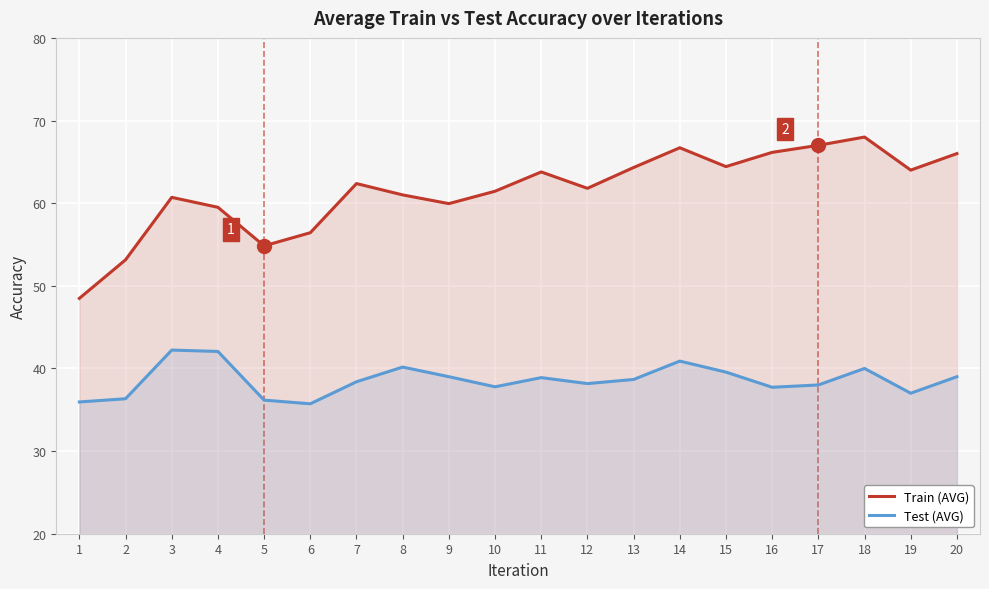

What is the value of the Test (AVG) point at the 6th from the left?

35.7